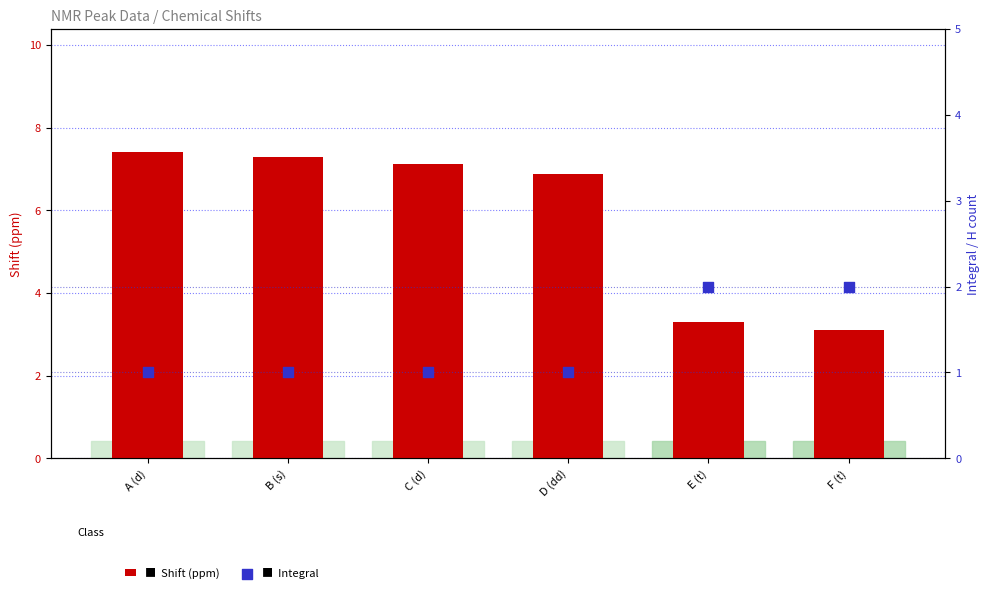

Which series has the largest total across all categories?

Shift (ppm)